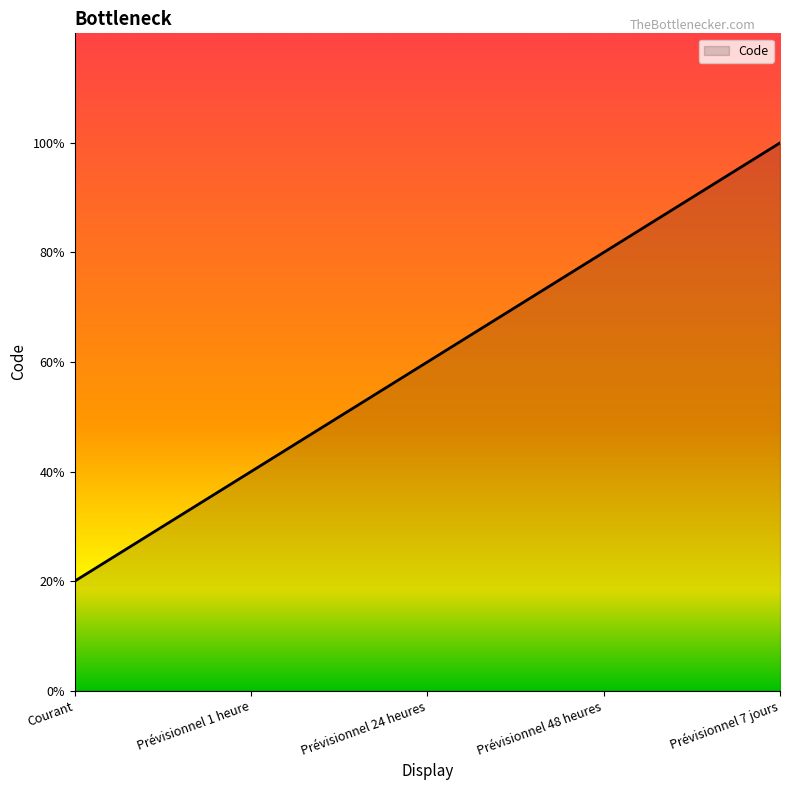

List the labels in order of value, largest first.

Prévisionnel 7 jours, Prévisionnel 48 heures, Prévisionnel 24 heures, Prévisionnel 1 heure, Courant